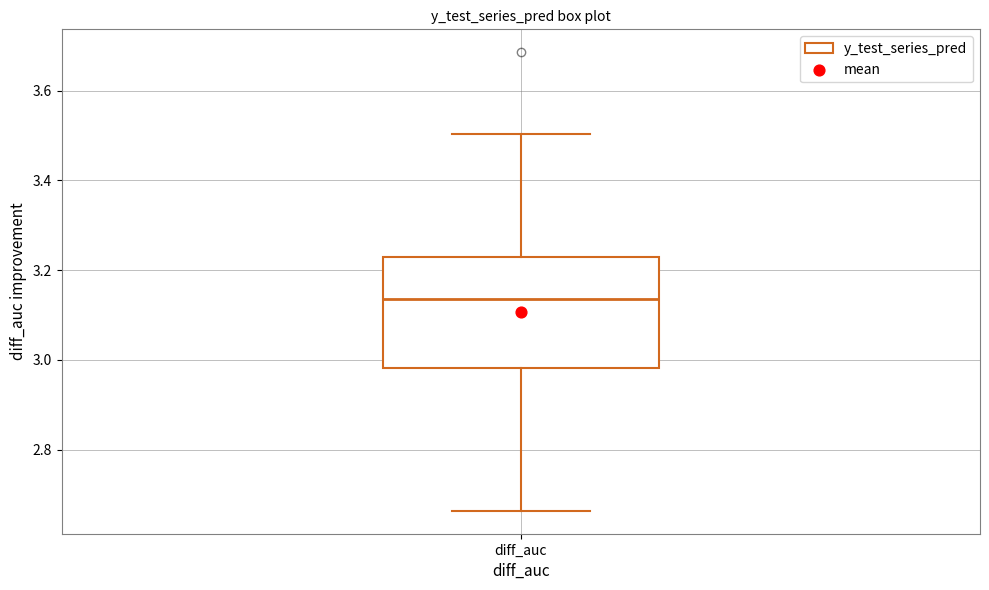

Transcribe this box plot: give where the median line is, the range the box spans, and where the two whiskers end, as read against the y-axis. The values are not printed on the chart, so give them approximately, as read against the axis.

median 3.14, box 2.98 to 3.22, whiskers 2.66 to 3.50